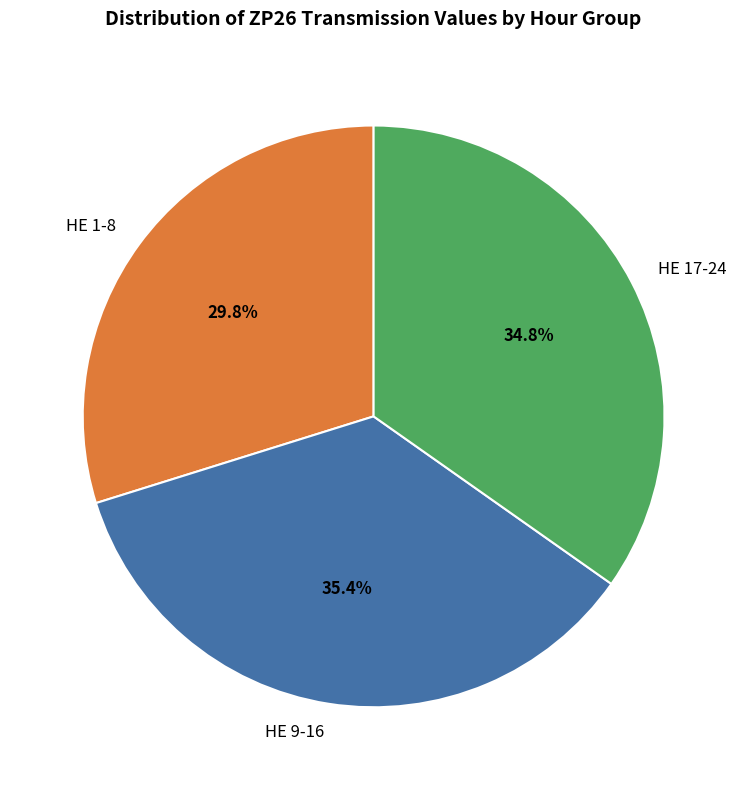

Rank the categories by value from lowest to highest.

HE 1-8, HE 17-24, HE 9-16